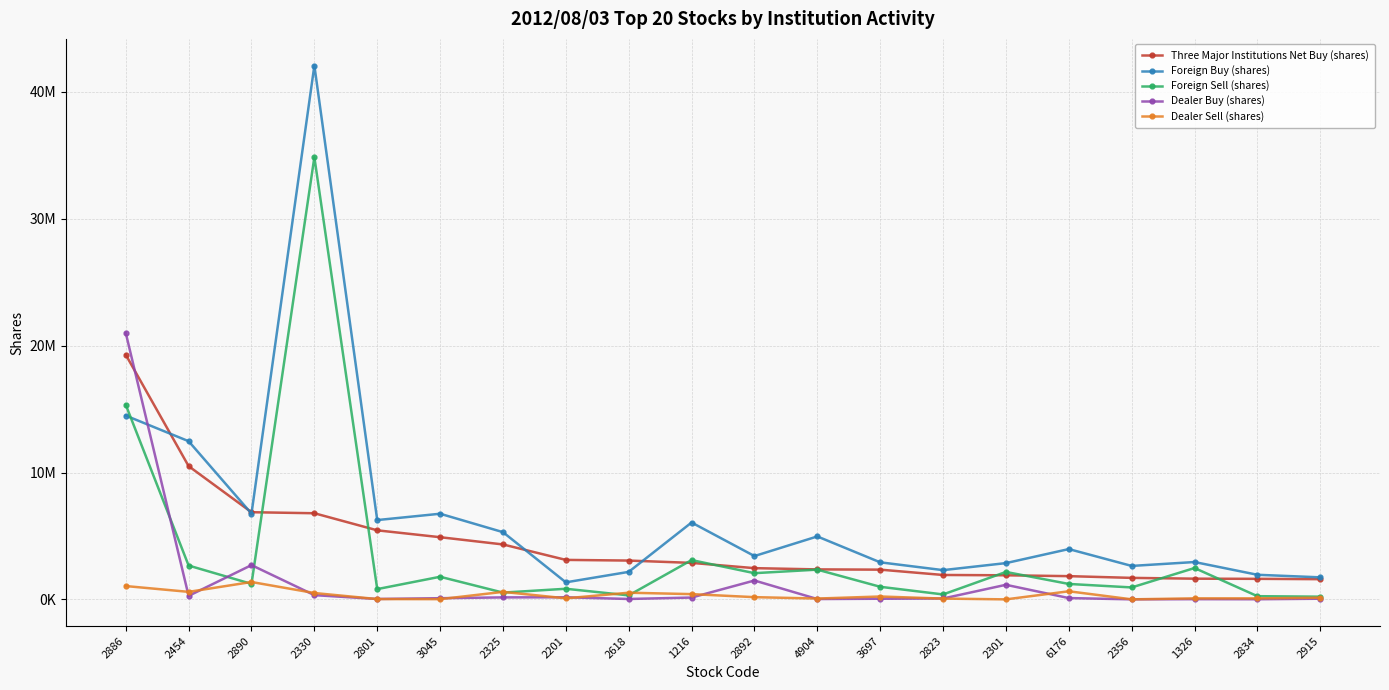

Where do Dealer Sell (shares) and Foreign Sell (shares) first cross each other?

2454 and 2890